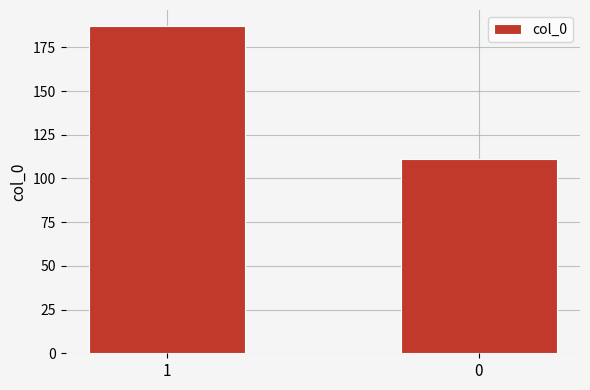

What is the value of the 2nd bar from the left?

111